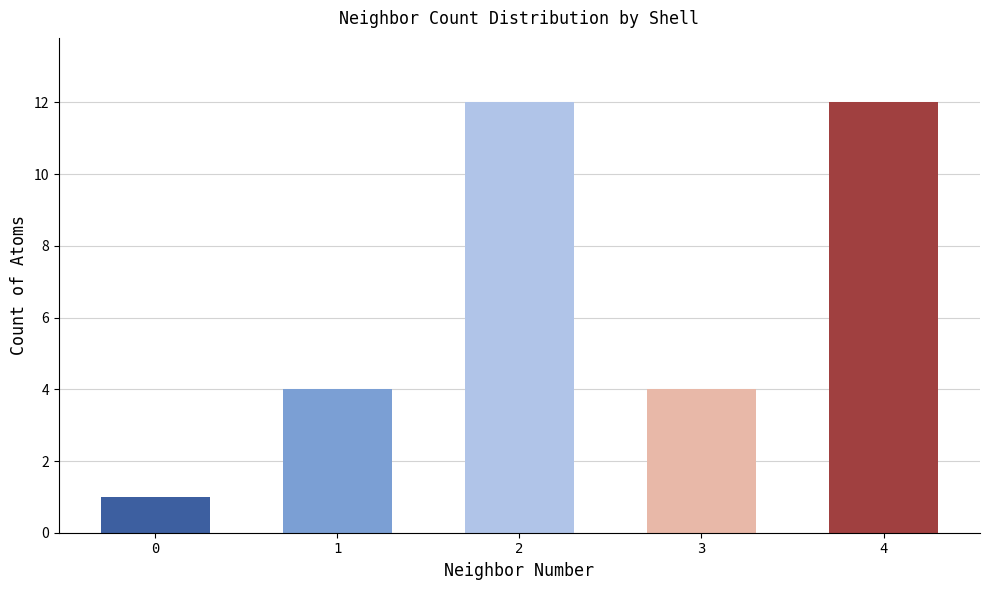

What value does the data have at 4?

12